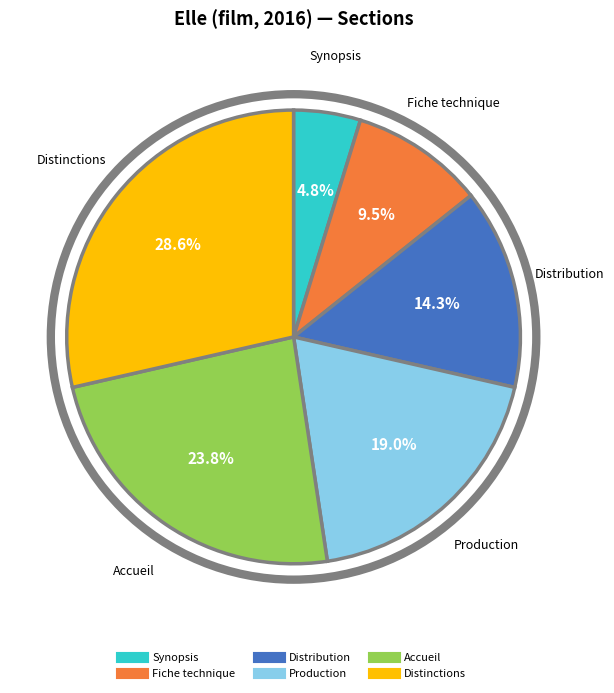

To the nearest percent, what is the combined percentage of Distribution and Accueil?

38%